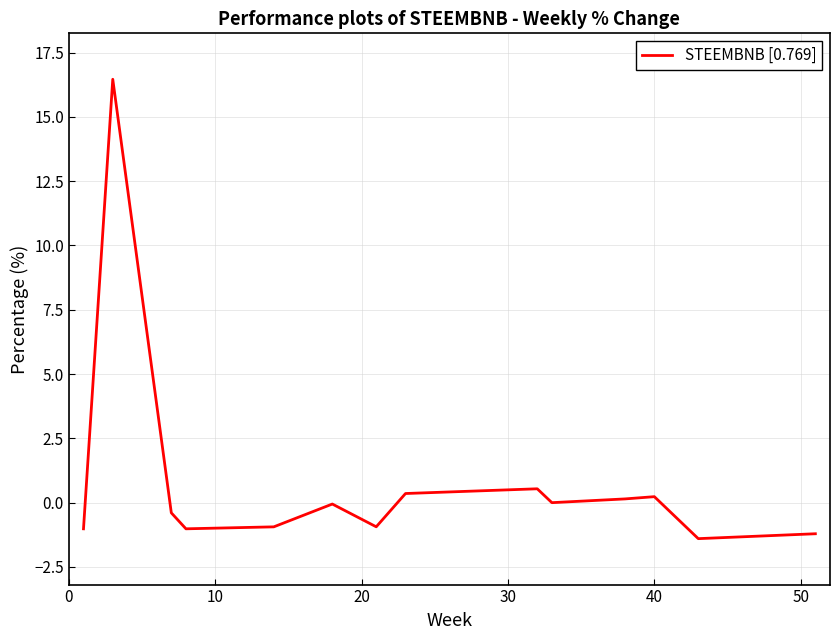

What is the smallest value displayed?

-1.4